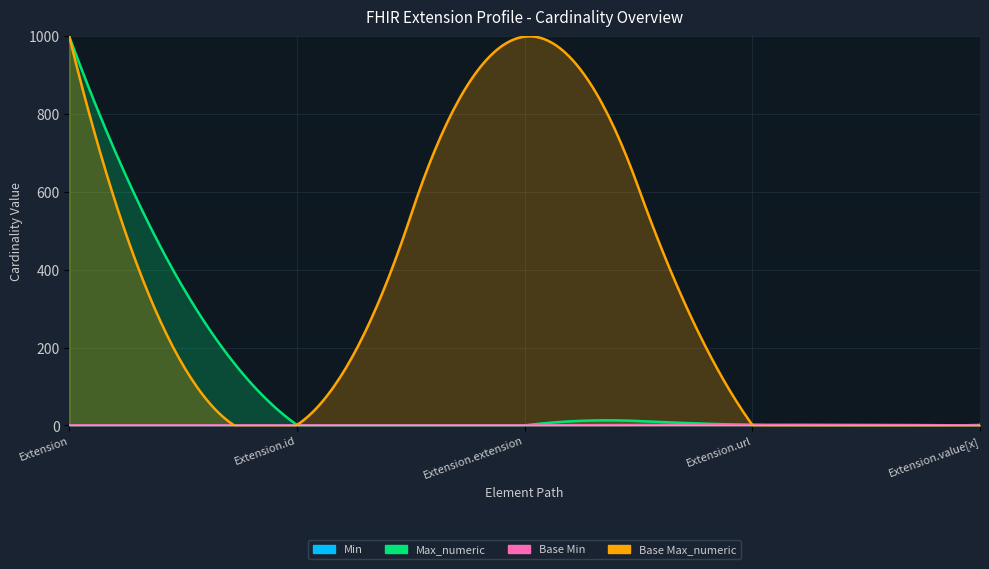

What is the label of the 2nd point from the right?

Extension.url